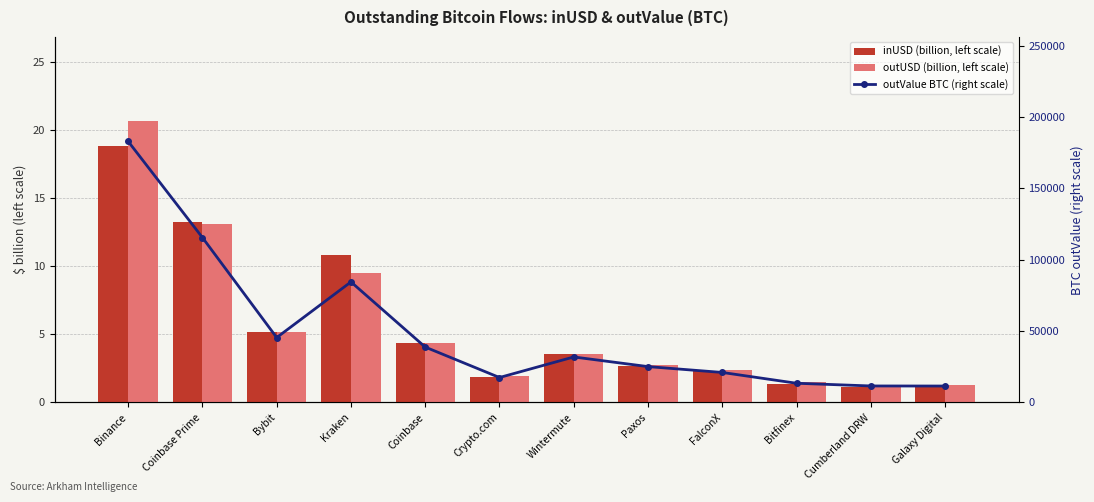

What is the label of the 10th bar from the right?

Bybit